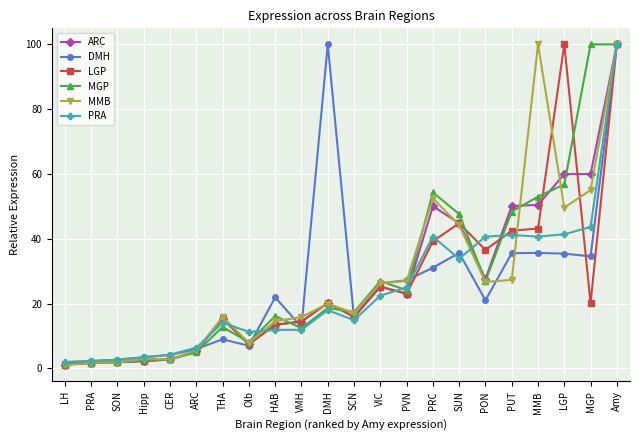

What position from the left is MMB?

19